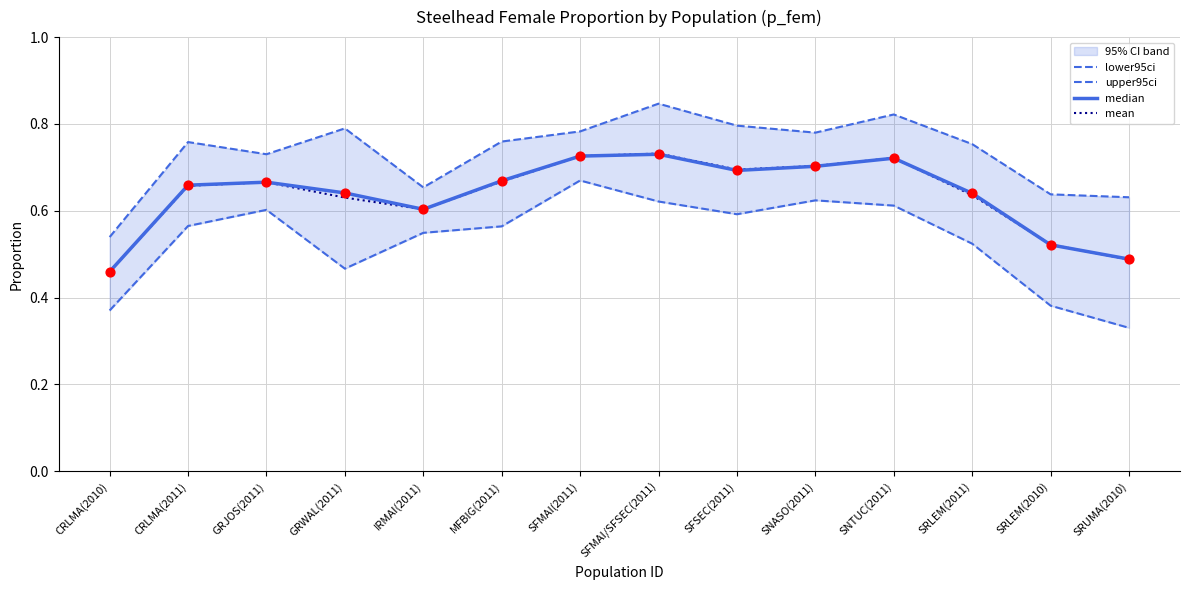

Which series reaches the maximum Y coordinate?

upper95ci